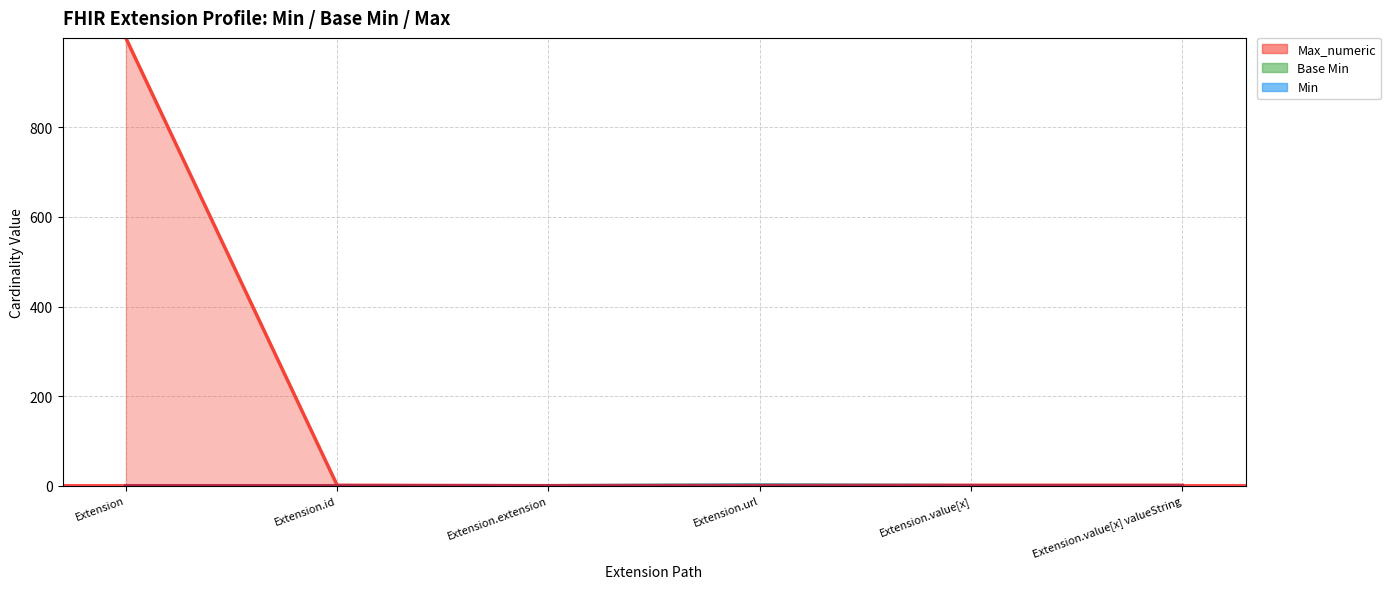

What is the sum of all Max_numeric values?

1003